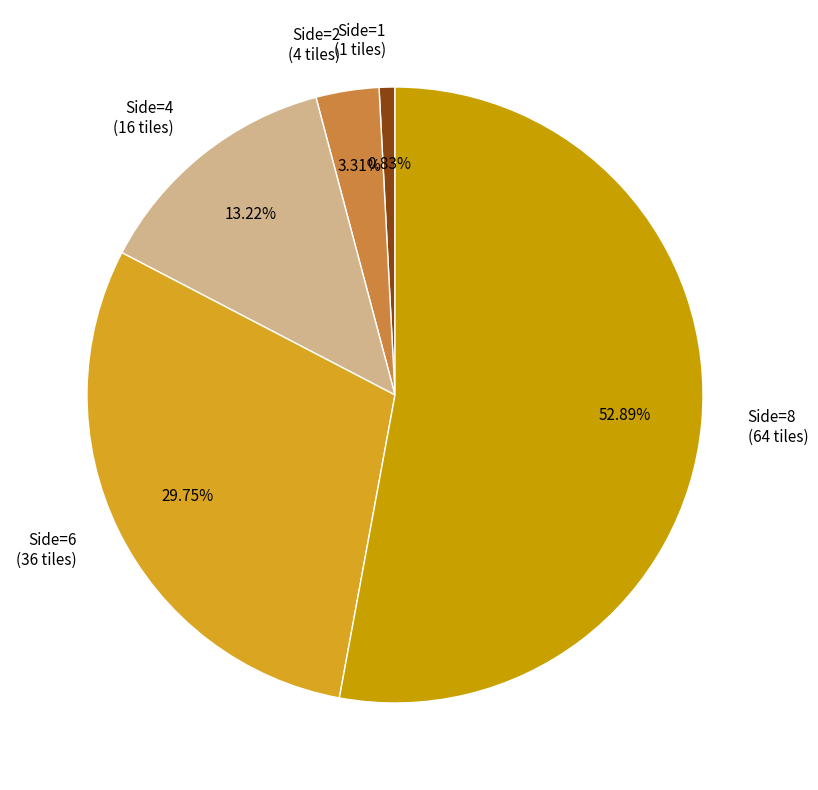

Approximately how many times larger is the value at Side=4 (16 tiles) compared to Side=2 (4 tiles)?

4.0